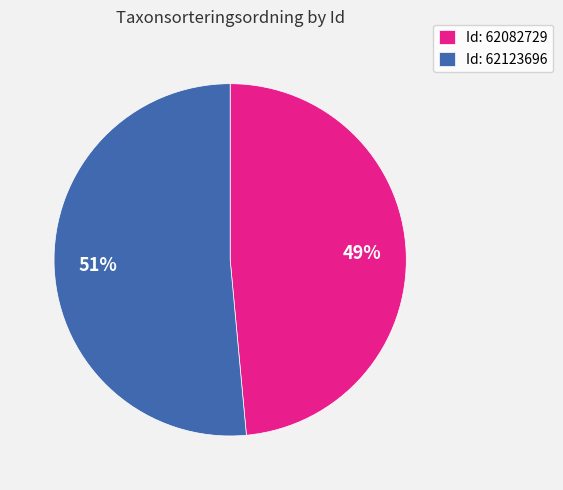

To the nearest percent, what is the average slice percentage?

50%